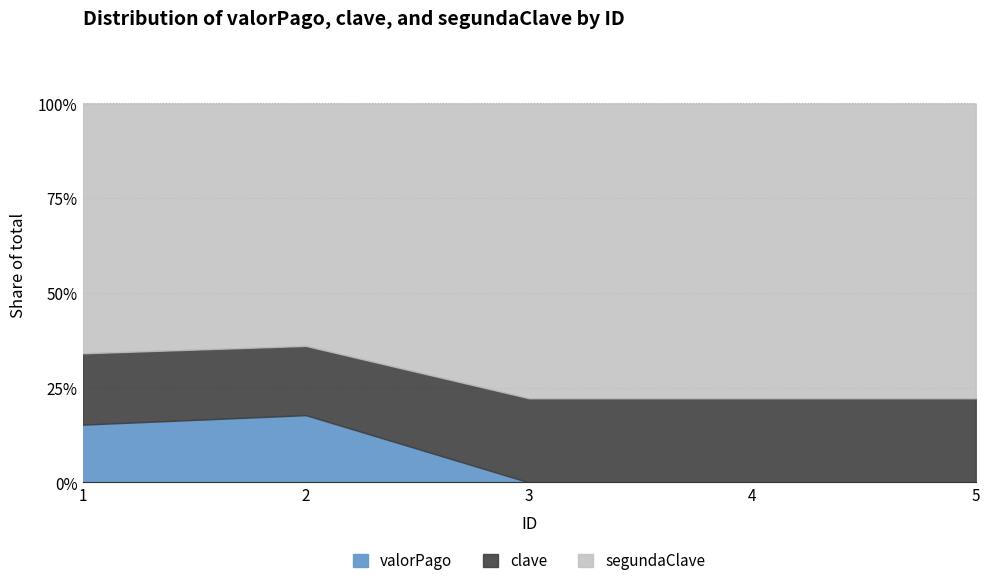

True or false: segundaClave and clave intersect in this chart.

False